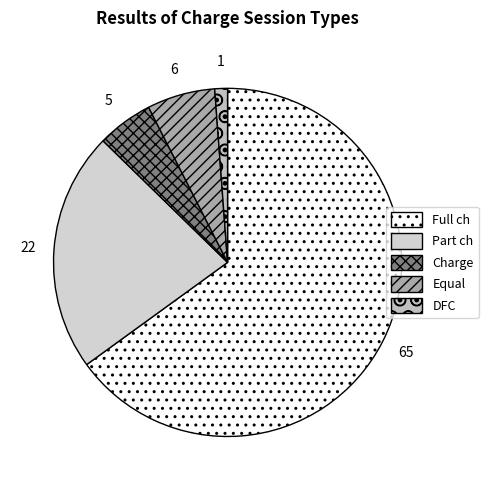

How many segments does this pie chart have?

5